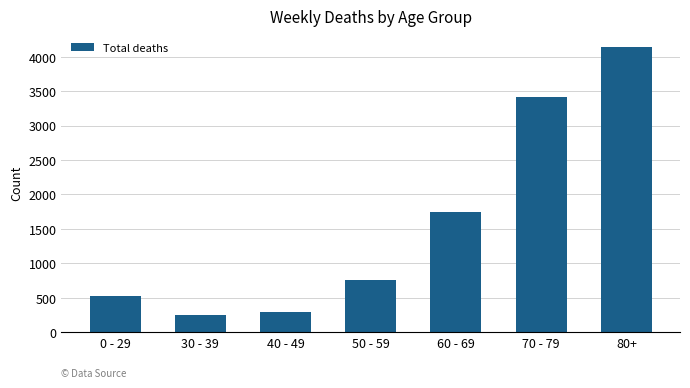

What is the maximum value shown in the chart?

4135